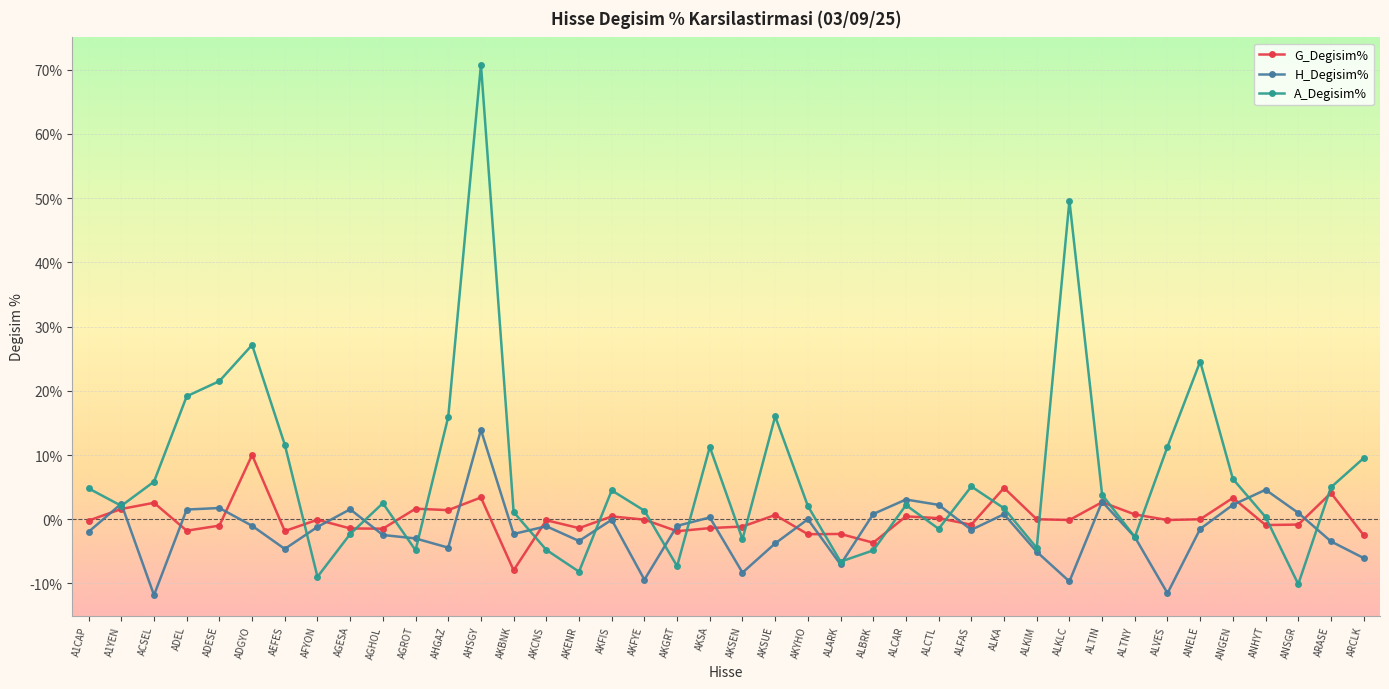

Which series has the largest range (max minus min)?

A_Degisim%